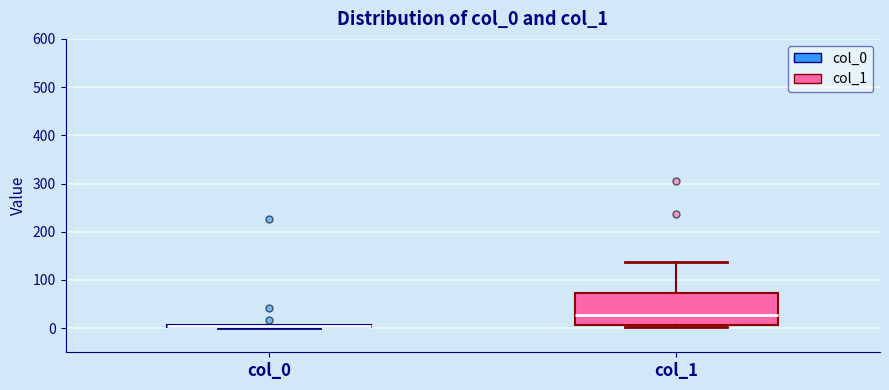

Where is the lower edge of the box for col_0 on the y-axis? The values are not printed on the chart, so give them approximately, as read against the axis.

0